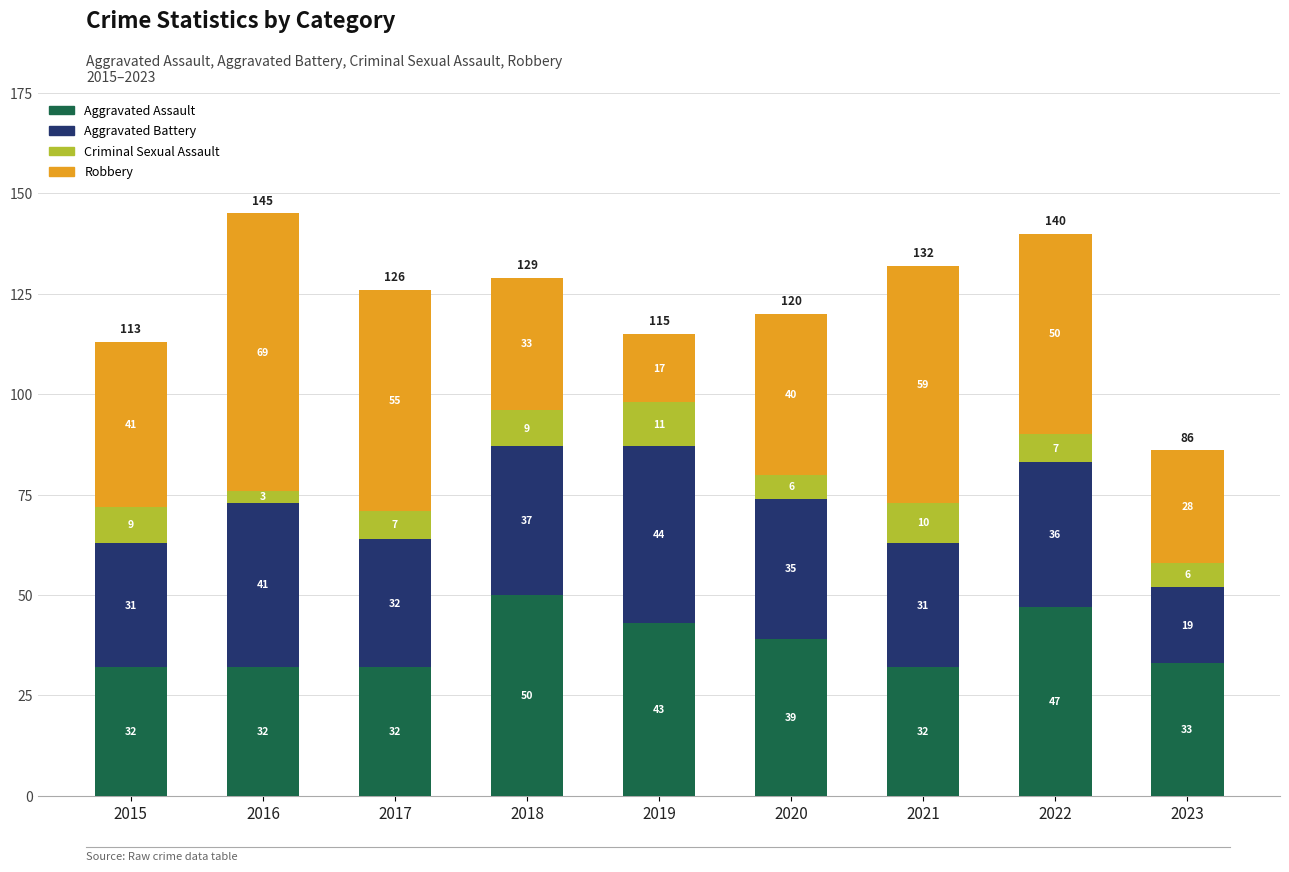

What is the difference between the maximum and minimum values in the Aggravated Assault series?

18